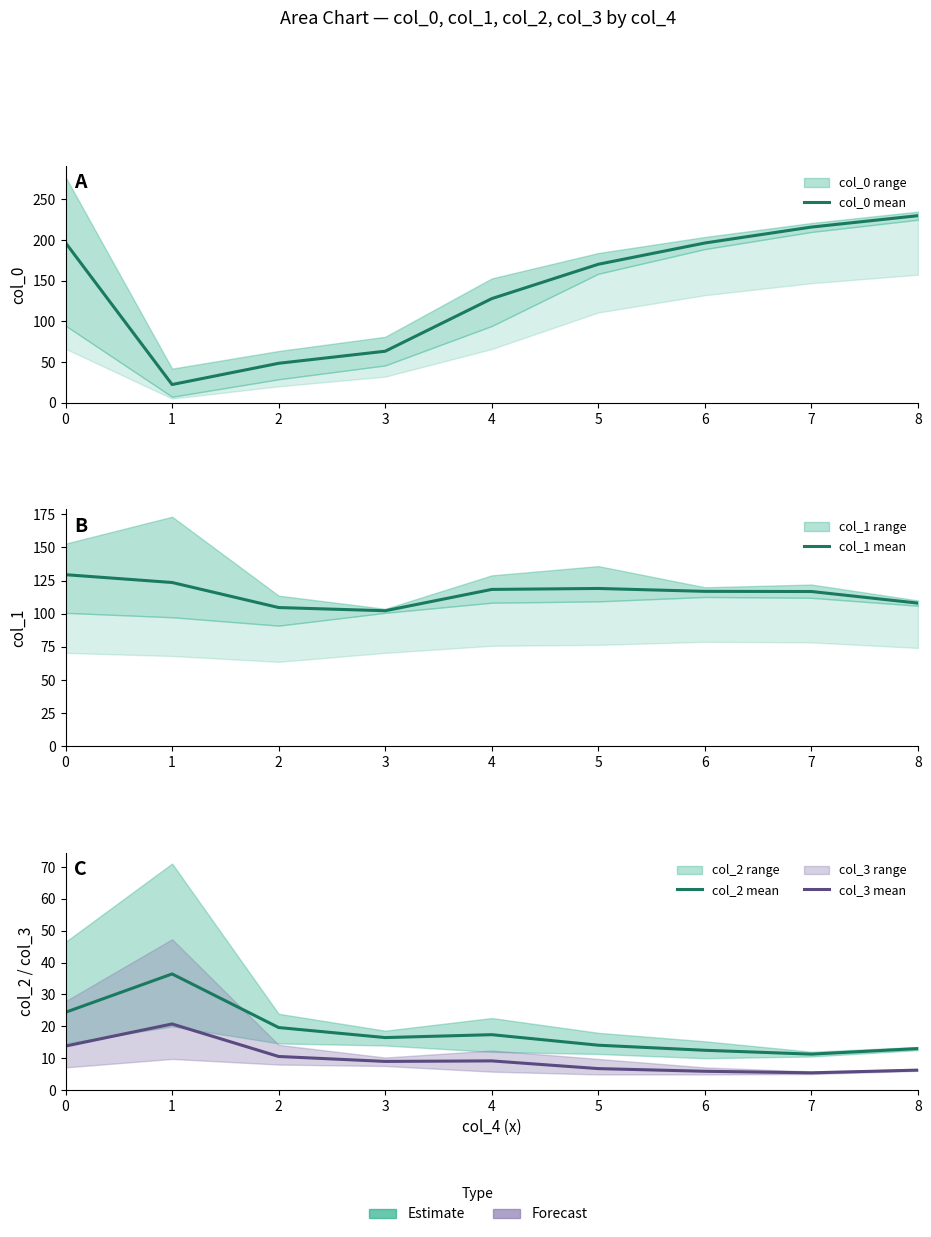

How many data points in col_0 mean are above 170?

5